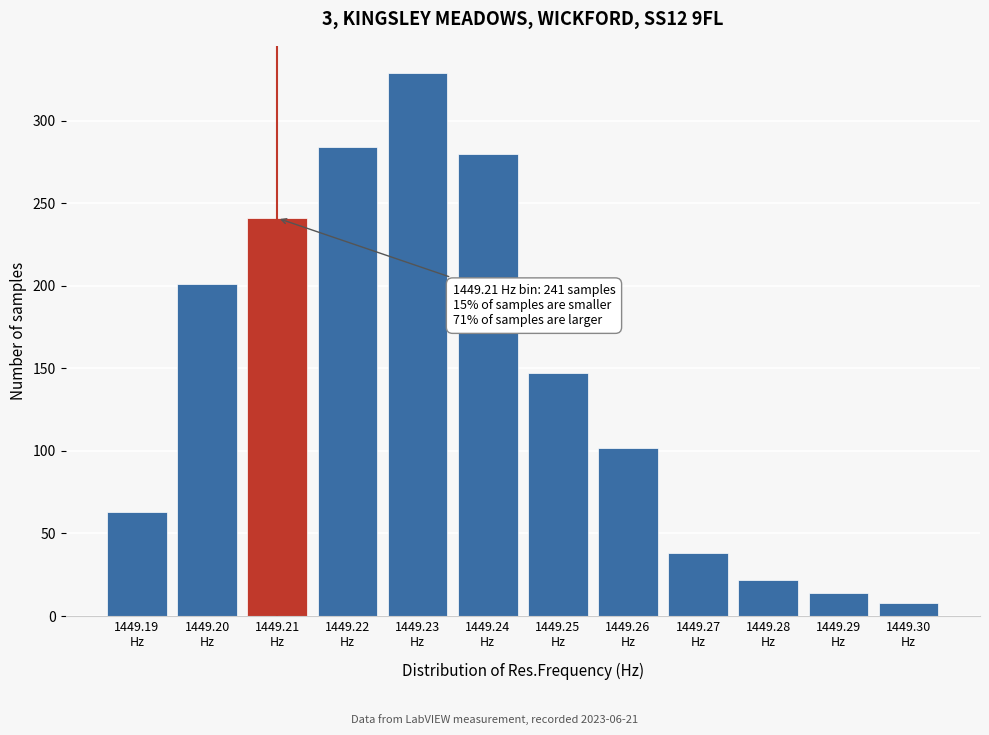

Reading left to right, transcribe all the data shown in this chart.

63	201	241	284	329	280	147	102	38	22	14	8